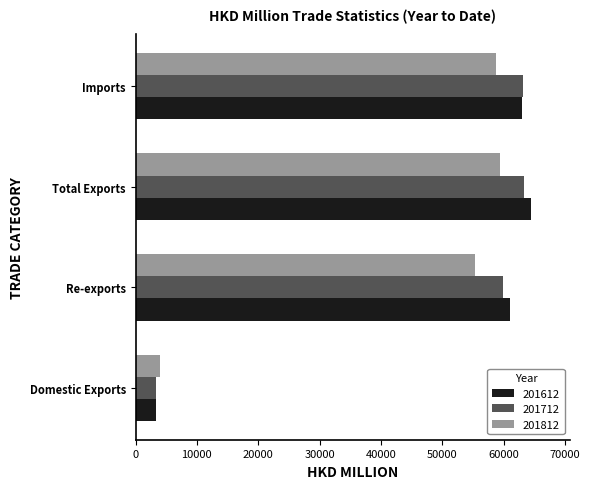

At which category is the sum across all series the highest?

Total Exports